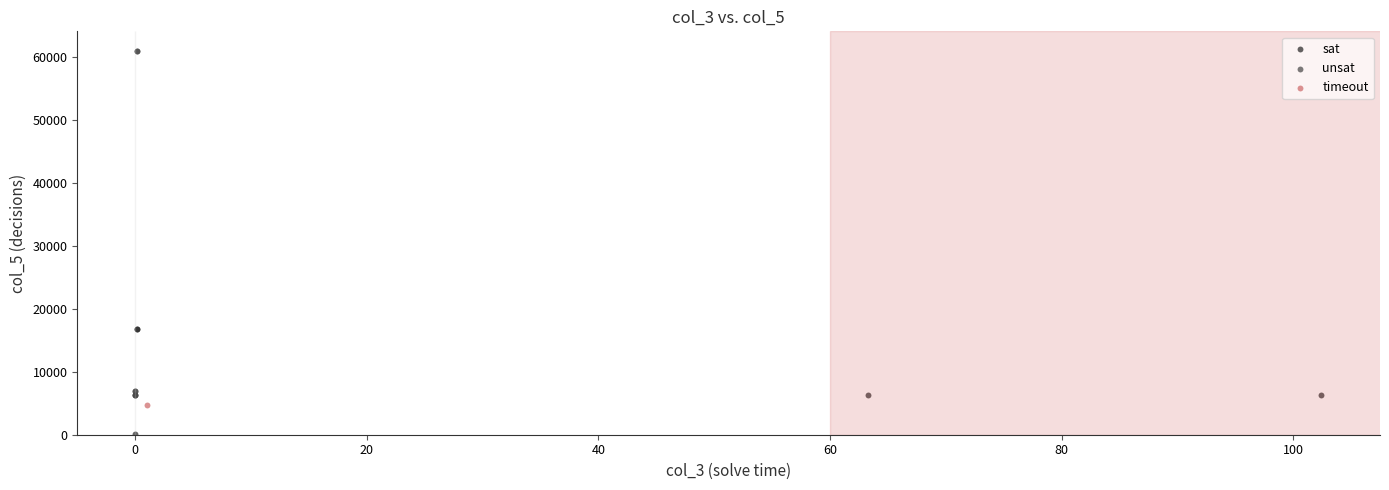

What are all the series names shown in the legend?

sat, unsat, timeout